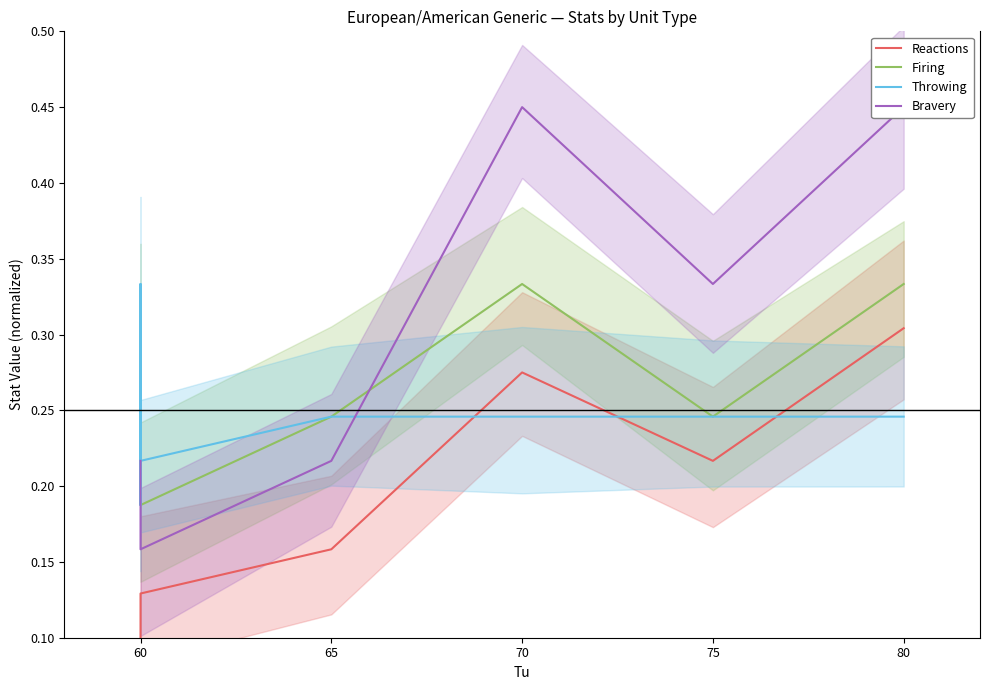

True or false: Reactions and Throwing cross at least once.

True